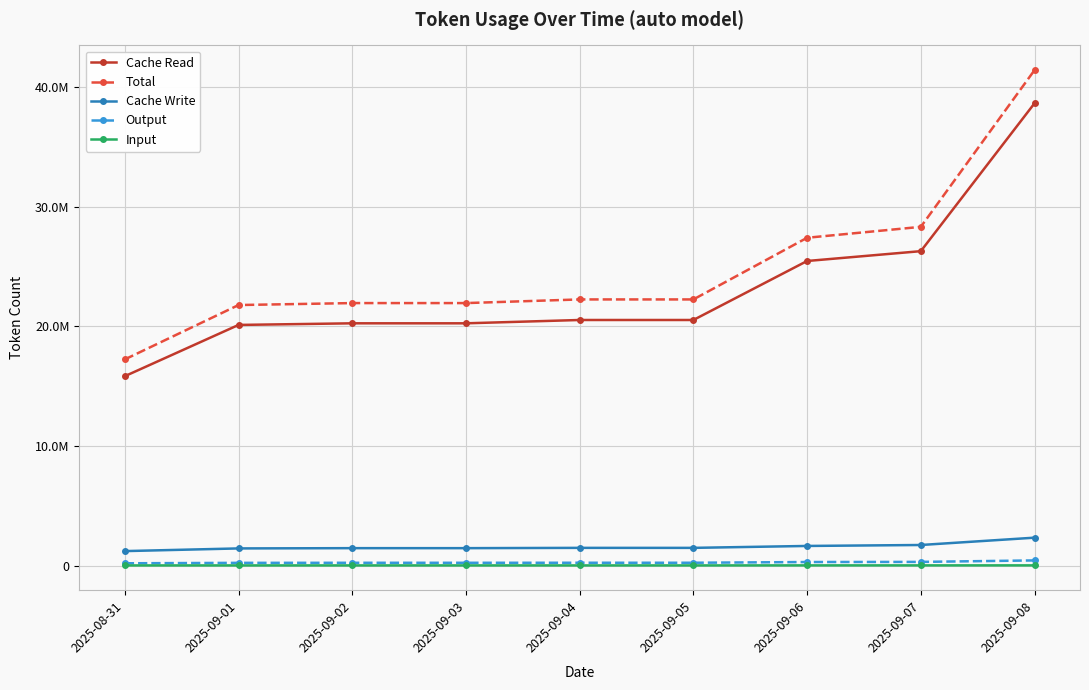

What is the sum of the Cache Read values at 2025-08-31 and 2025-09-07?

42096150